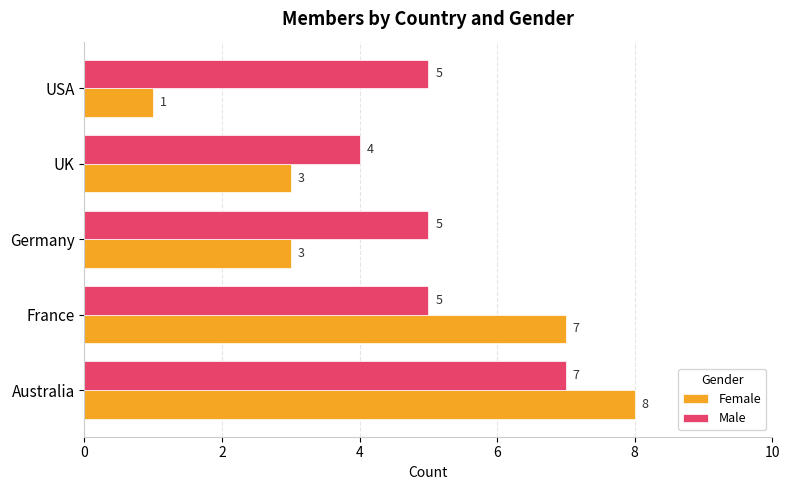

The Male series shows 7 at UK. True or false?

False